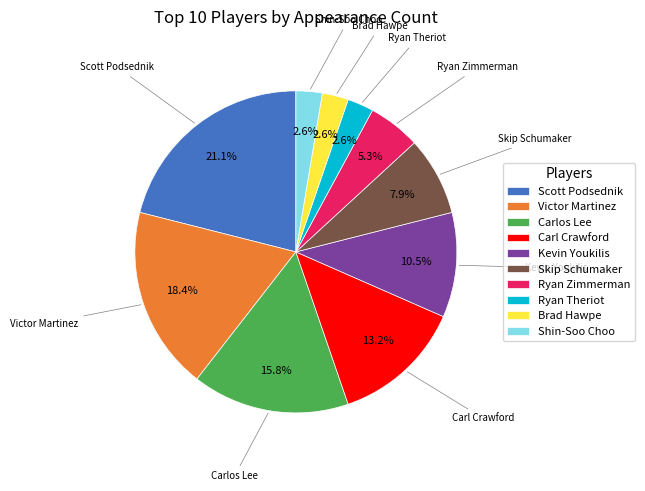

Does Carlos Lee account for over 50% of the chart?

No